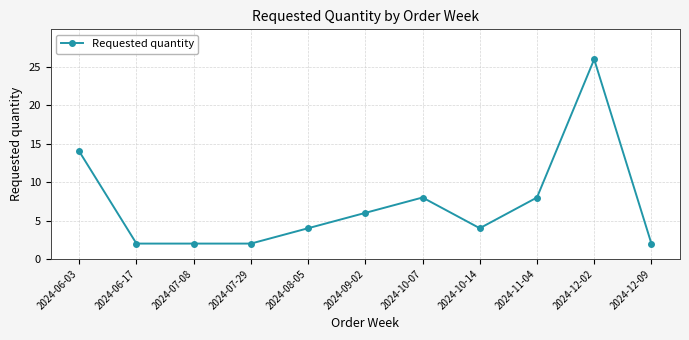

The chart shows a value of 2 at 2024-07-08. True or false?

True